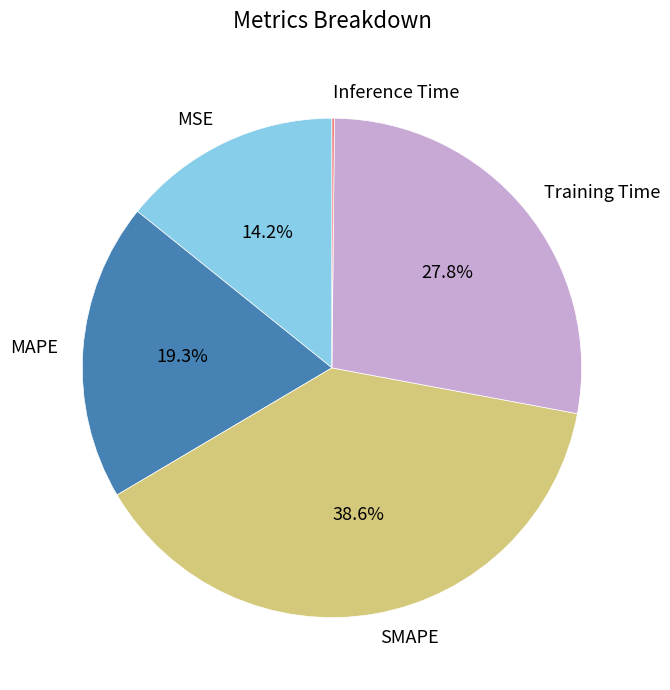

What percentage is the MAPE slice, to the nearest percent?

19%